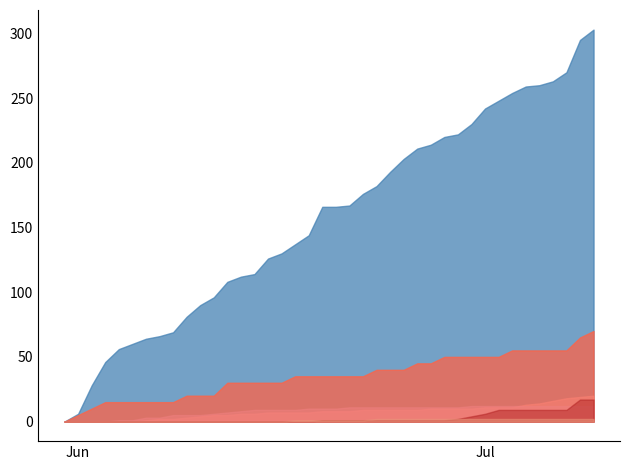

How many data points in CH are above 166?

19